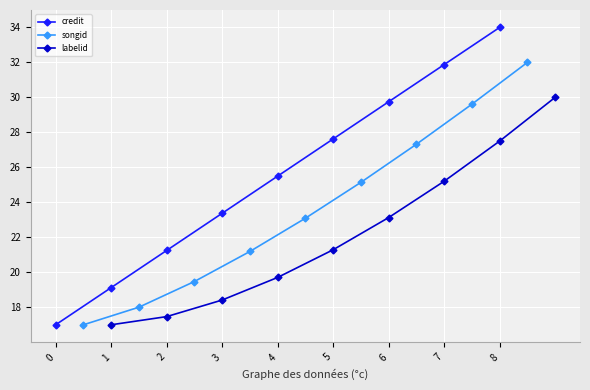

What is the sum of all labelid values?

199.7